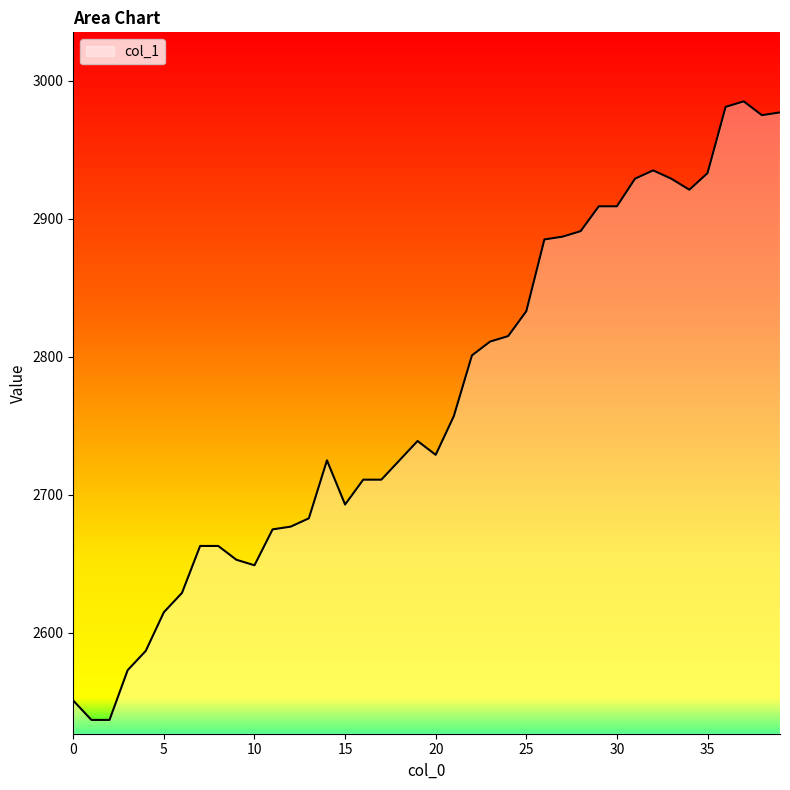

True or false: the data has more than 2 interior local peaks.

True